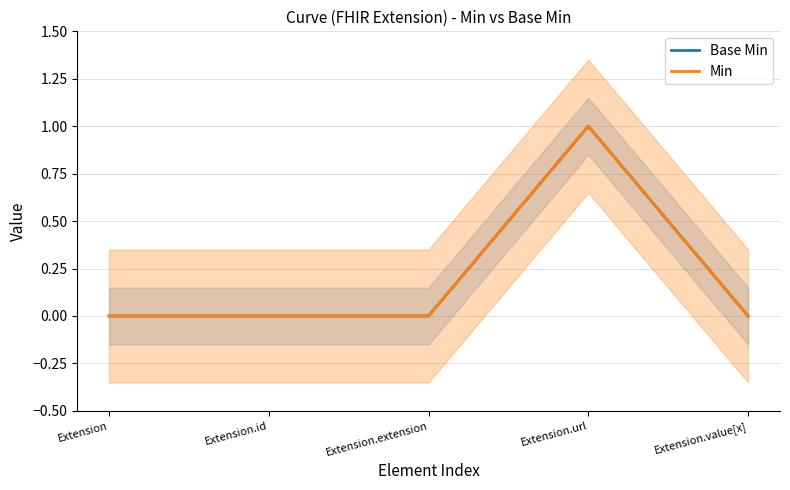

True or false: Min and Base Min intersect in this chart.

False